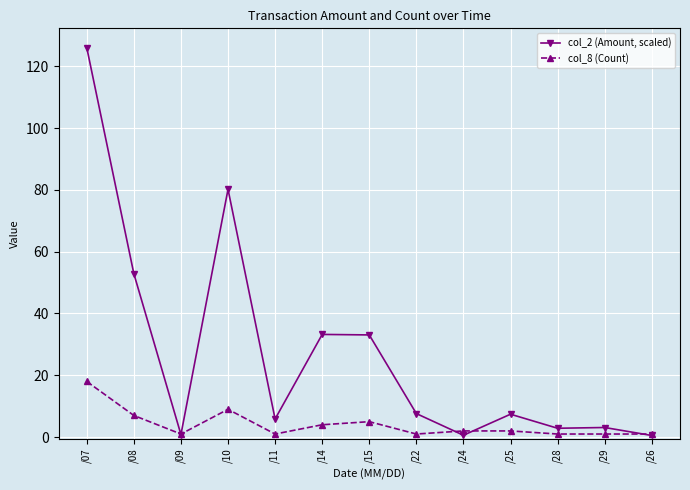

Between /09 and /14, which series saw the biggest shift?

col_2 (Amount, scaled)